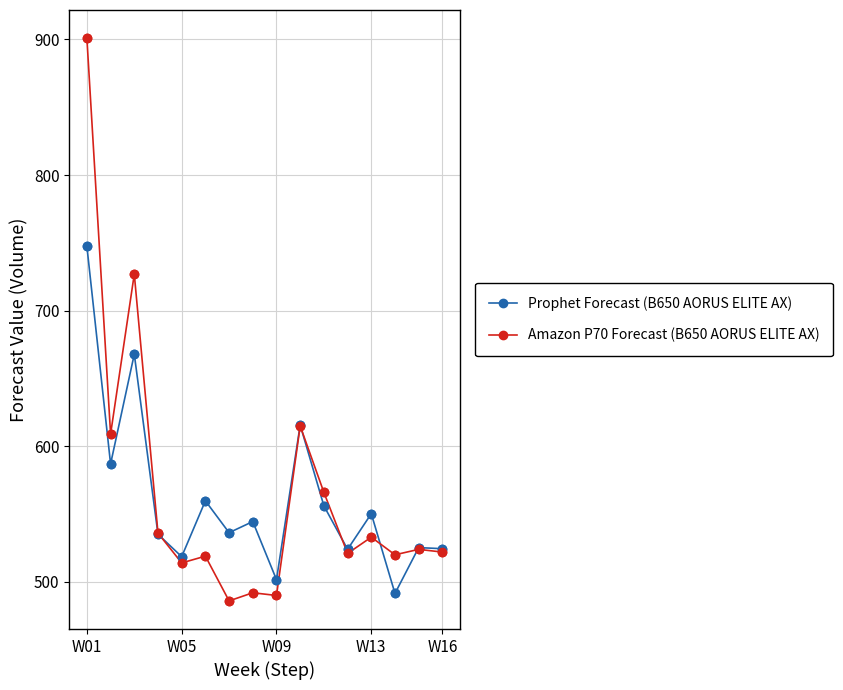

What is the value of the Amazon P70 Forecast (B650 AORUS ELITE AX) point at the 12th from the left?

521.0